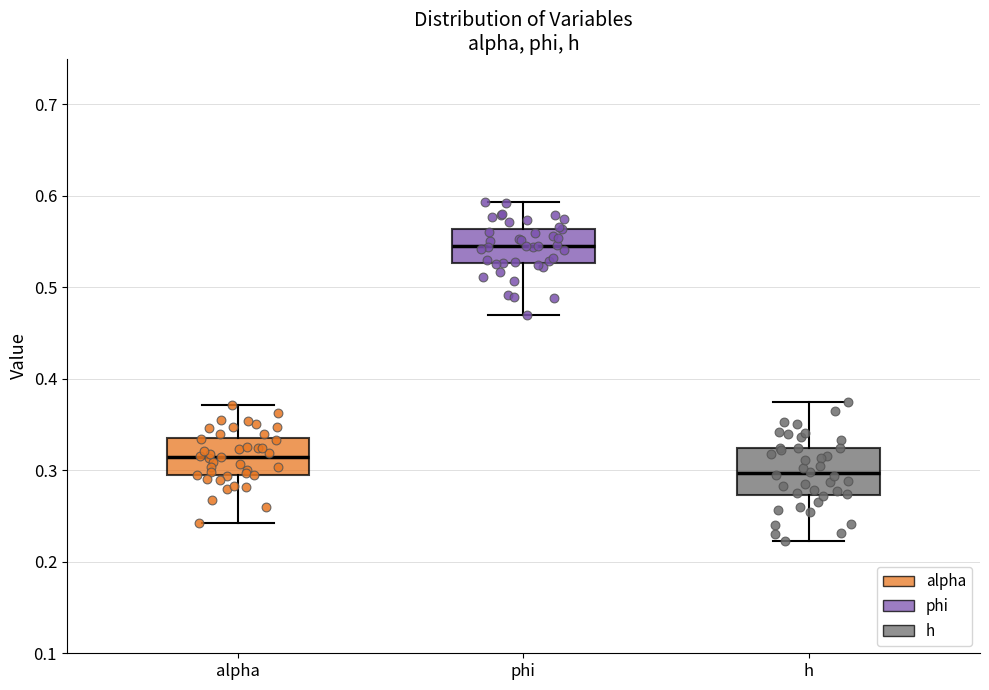

Which box is the tallest, from its lower edge to its upper edge?

h